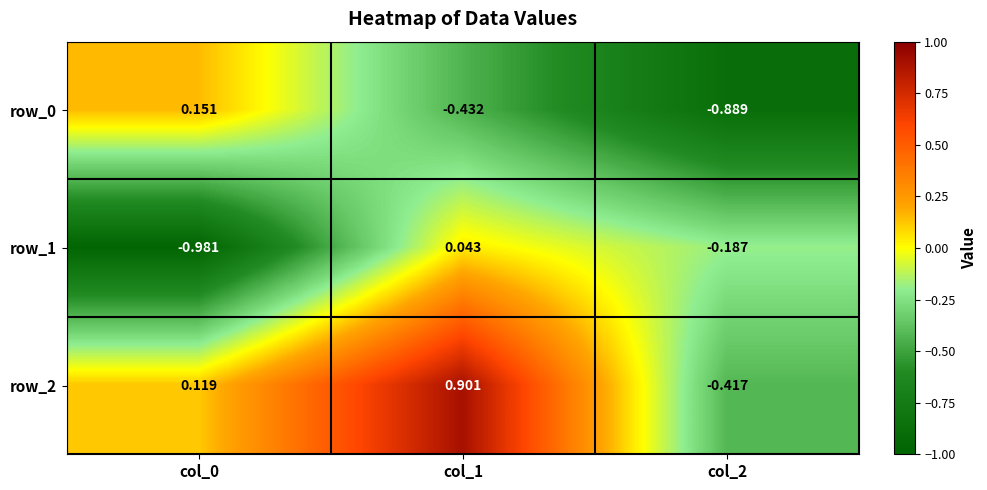

Which label corresponds to the largest value in the chart?

col_1